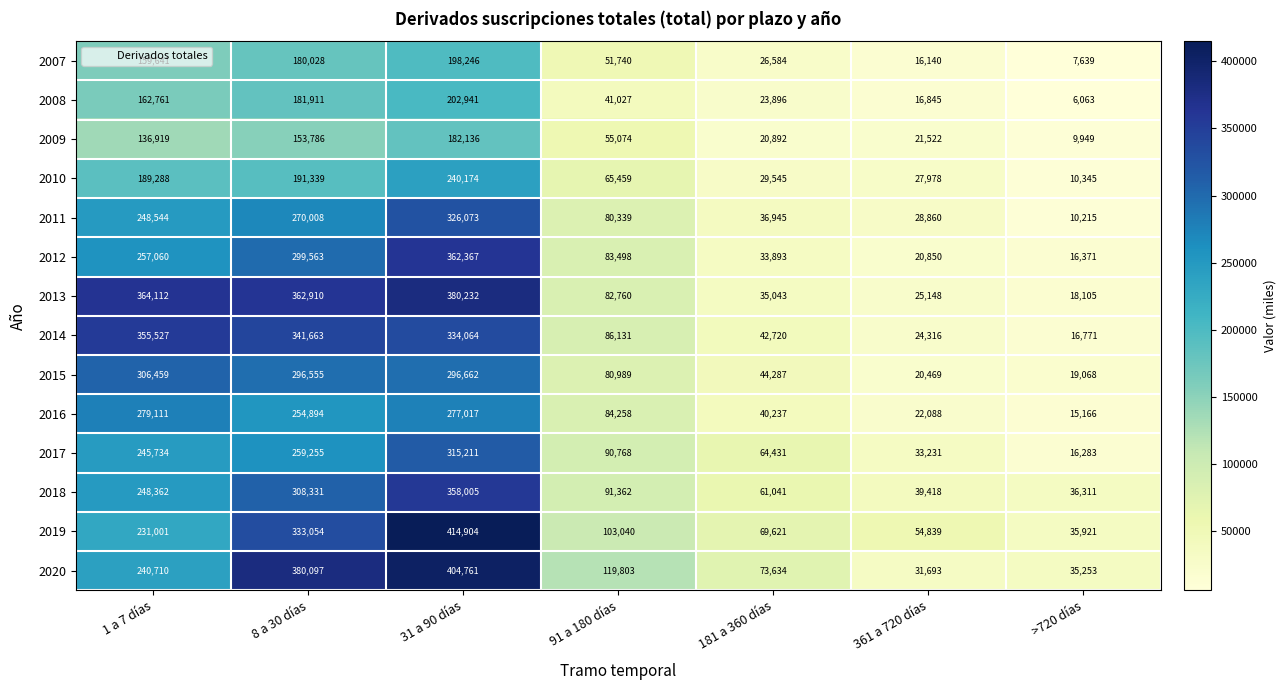

At how many categories does at least one series exceed 365622?

2